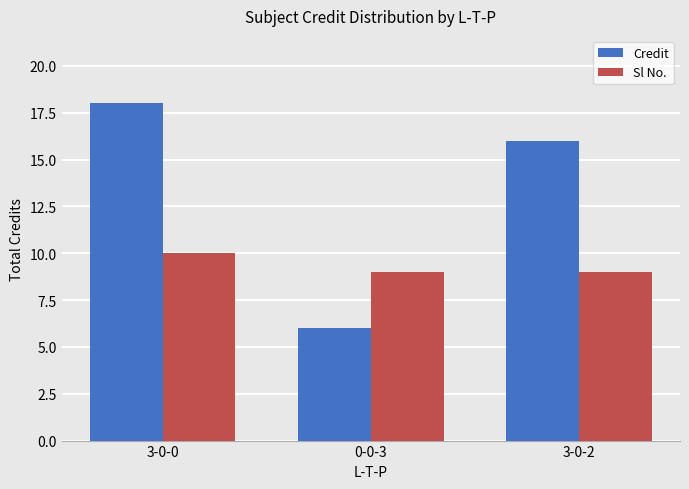

Rank the series by their maximum value, from highest to lowest.

Credit, Sl No.